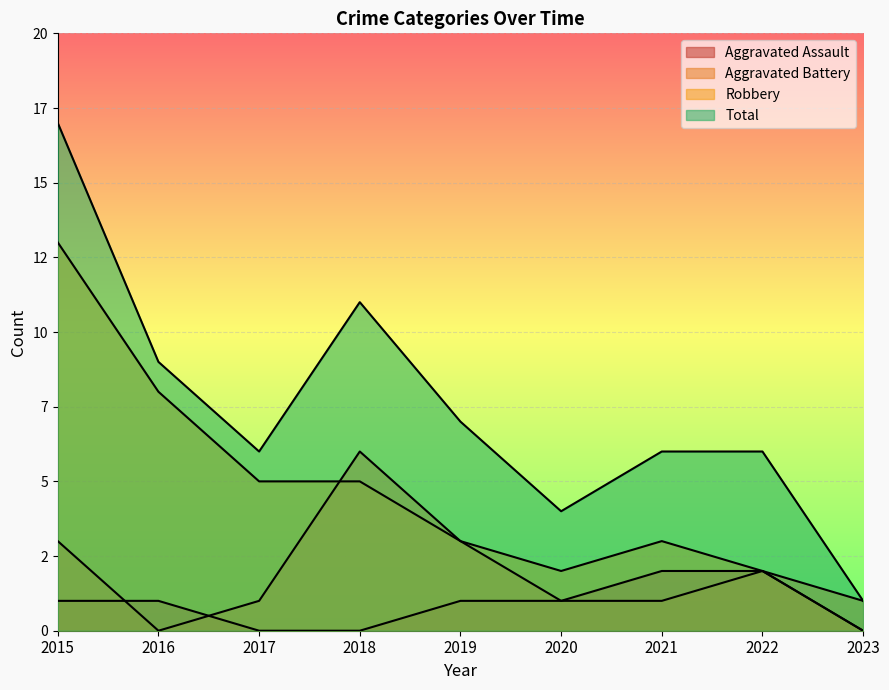

Which series has the largest range (max minus min)?

Total